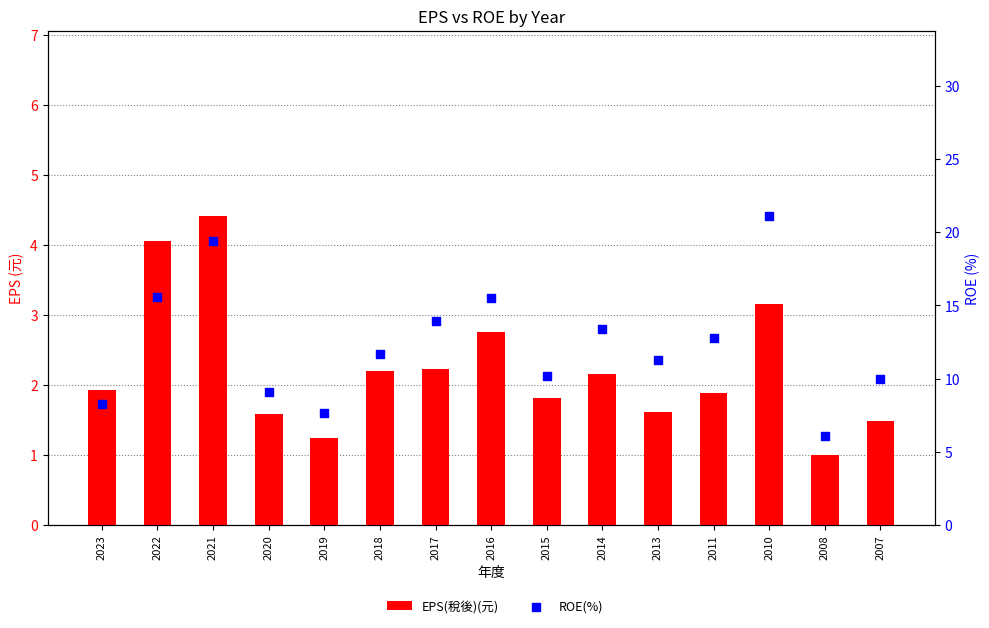

Is the value of EPS(稅後)(元) at 2019 greater than the value of ROE(%) at 2010?

No